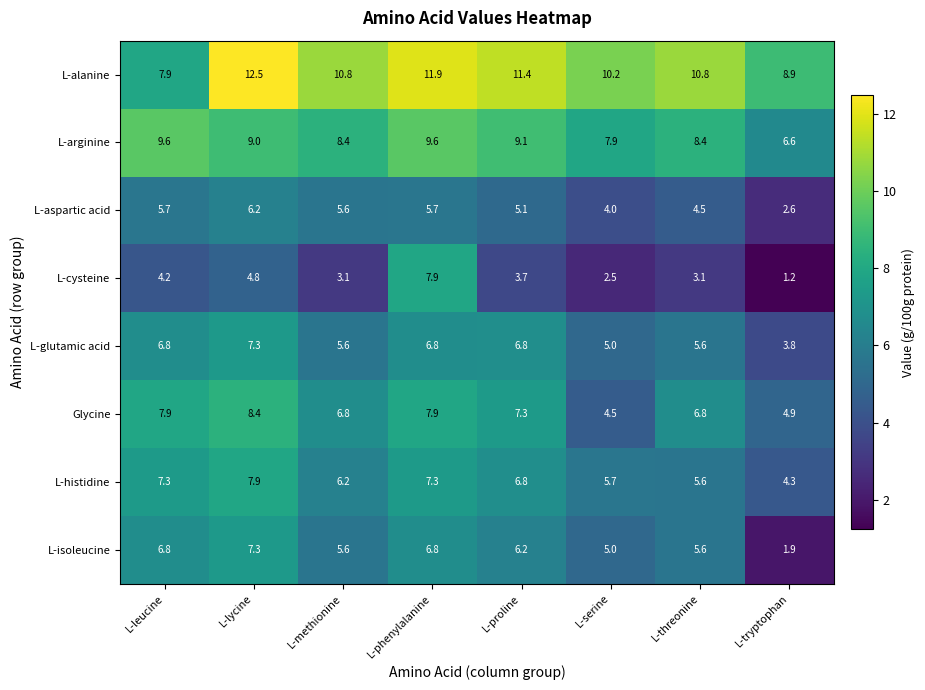

At which category is the sum across all series the highest?

L-phenylalanine